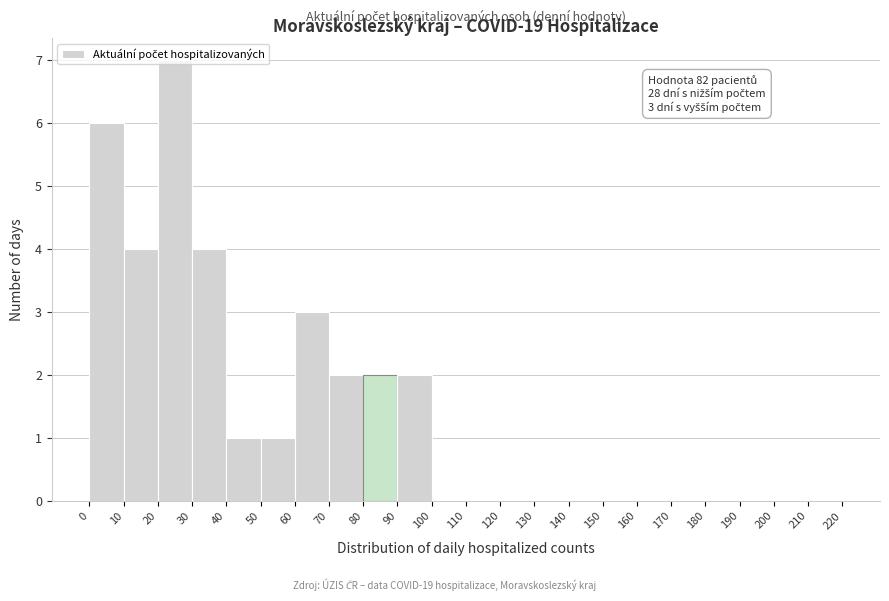

Over which range of the x-axis is the bar tallest?

20 to 30